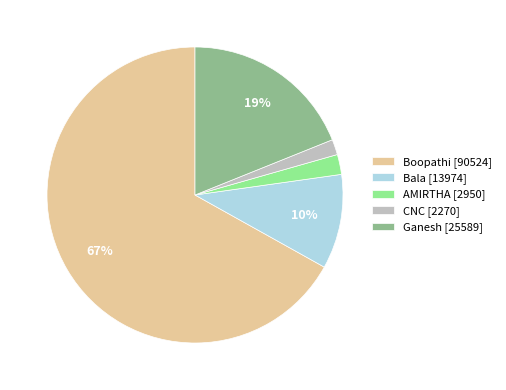

Is it true that Ganesh [25589] is 9% of the pie?

False